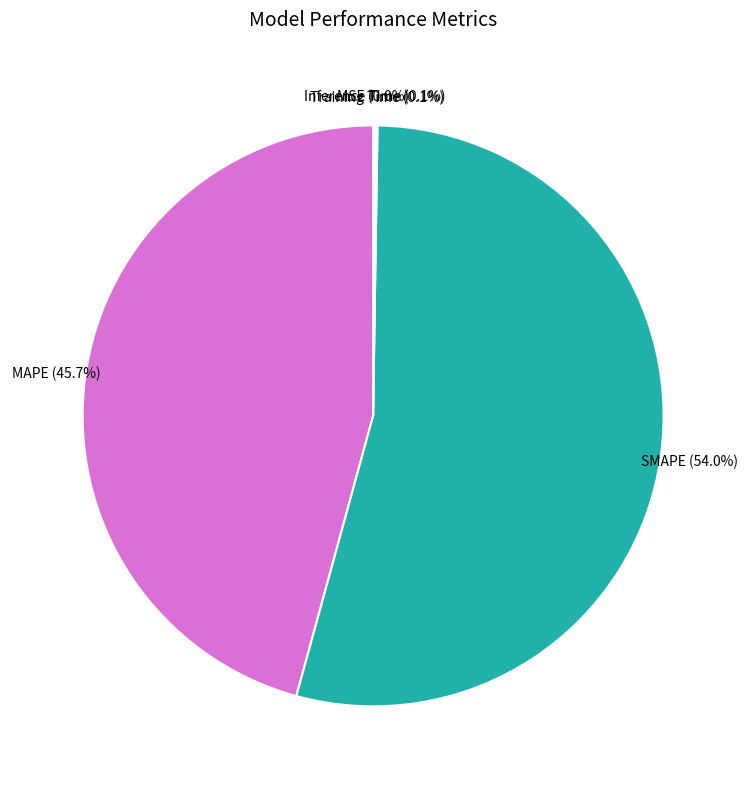

What percentage do MAPE and SMAPE together represent?

99.8%